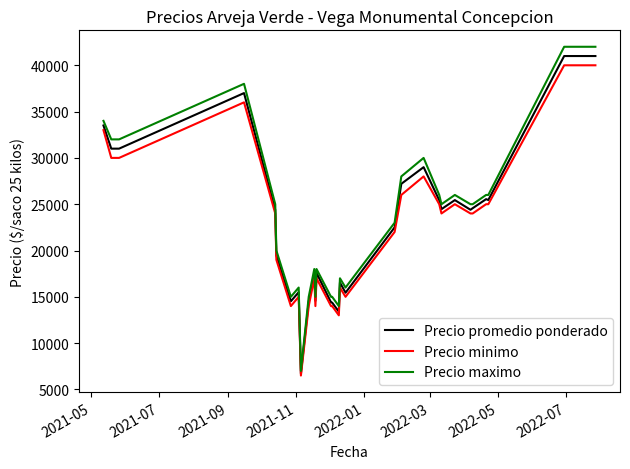

What is the minimum value shown in the chart?

6500